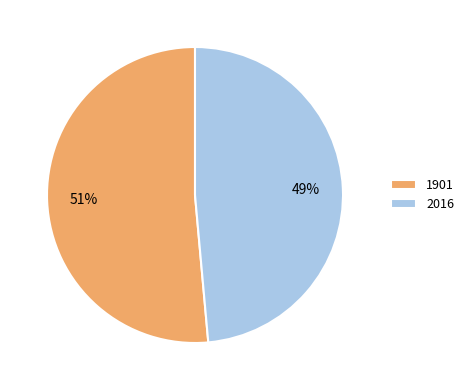

Count the number of slices in the pie.

2